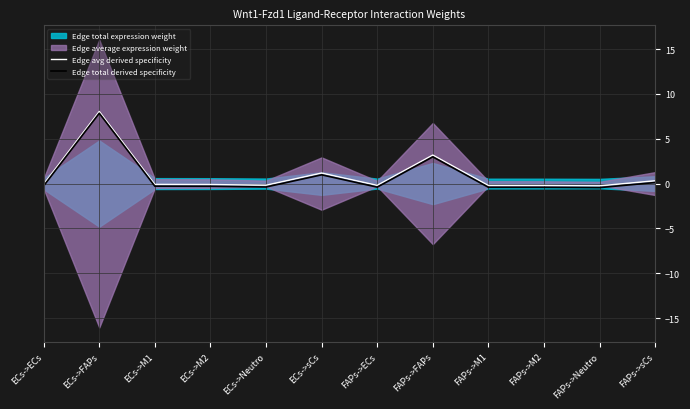

Reading left to right, what are all the values shown in this chart?

Edge avg derived specificity: -0.1	8.0	-0.1	-0.1	-0.2	1.2	-0.2	3.2	-0.2	-0.2	-0.3	0.3
Edge total derived specificity: -0.3	7.8	-0.3	-0.3	-0.4	1.0	-0.4	3.0	-0.4	-0.4	-0.5	0.1